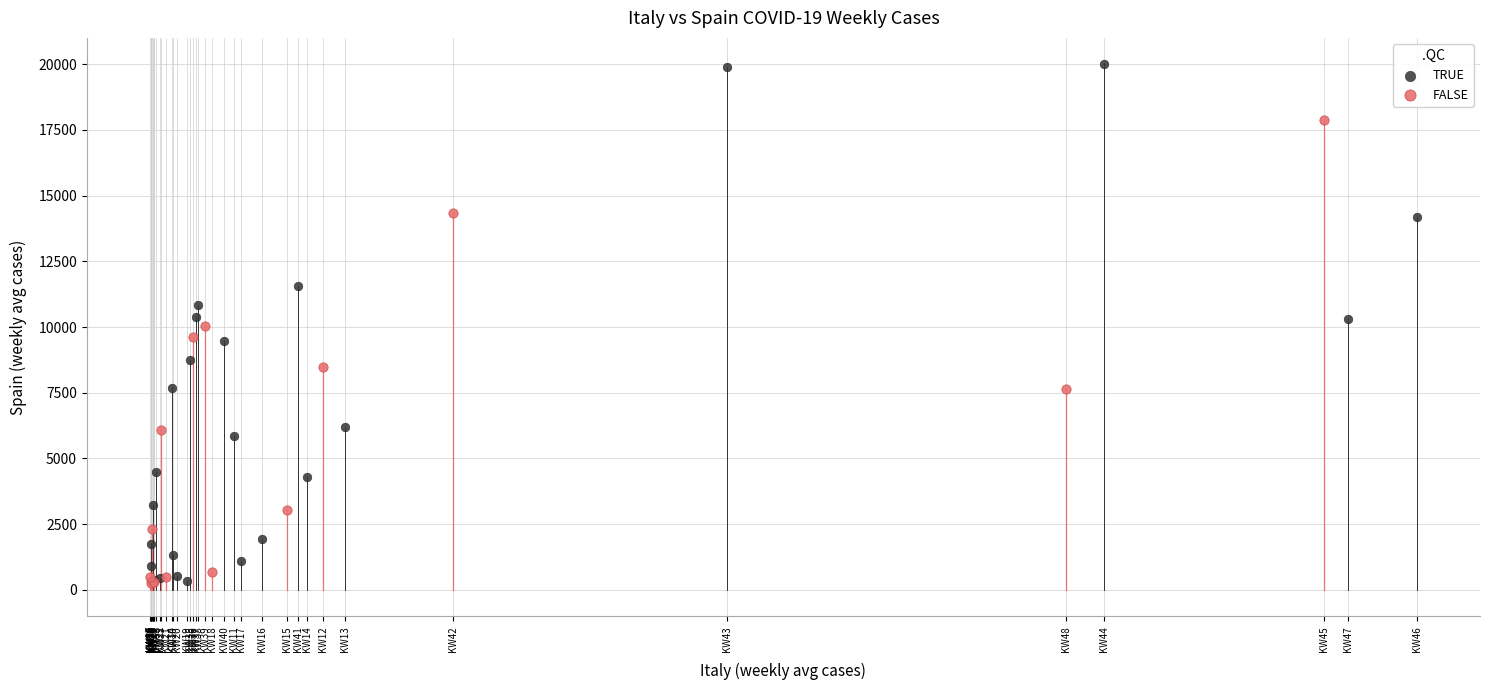

Which series has the widest spread of Y values?

TRUE